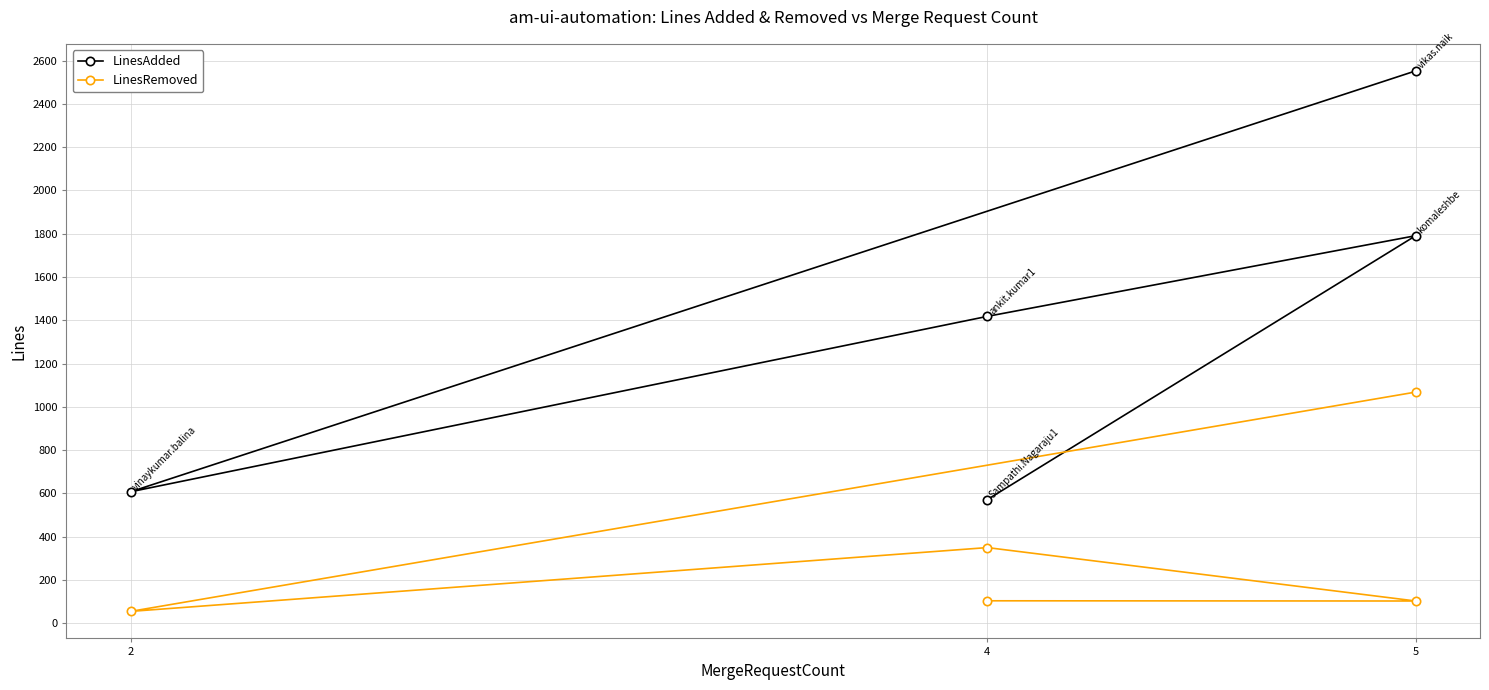

What is the label of the 2nd point from the left?

5